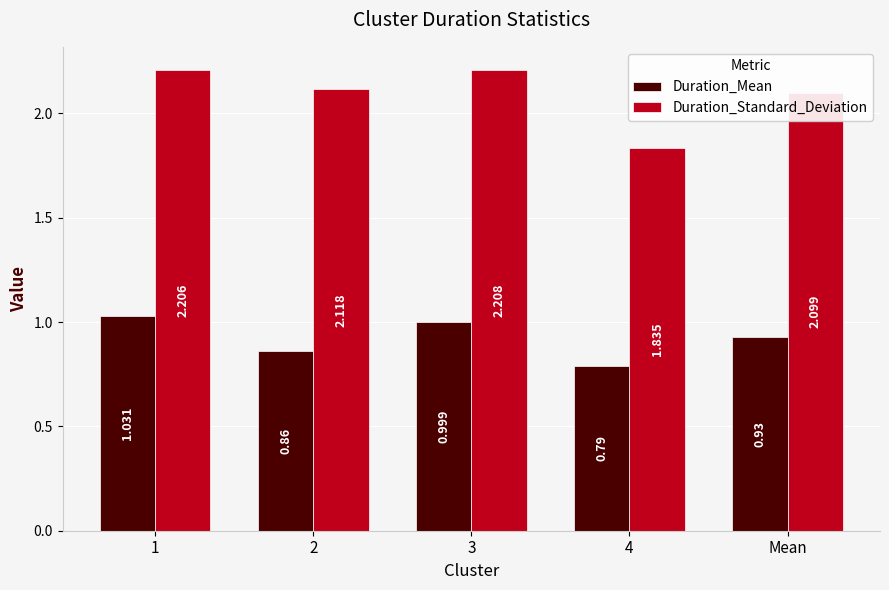

Between 1 and 2, which series saw the biggest shift?

Duration_Mean